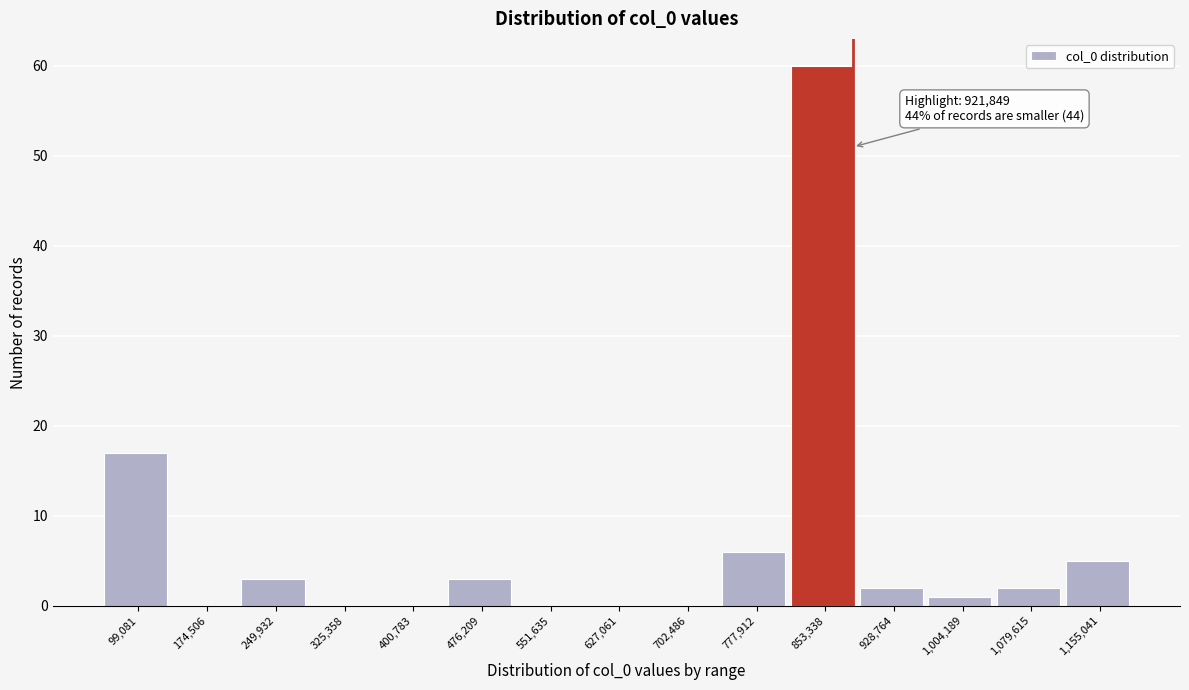

Reading left to right, transcribe all the data shown in this chart.

99,081=17	174,506=0	249,932=3	325,358=0	400,783=0	476,209=3	551,635=0	627,061=0	702,486=0	777,912=6	853,338=60	928,764=2	1,004,189=1	1,079,615=2	1,155,041=5